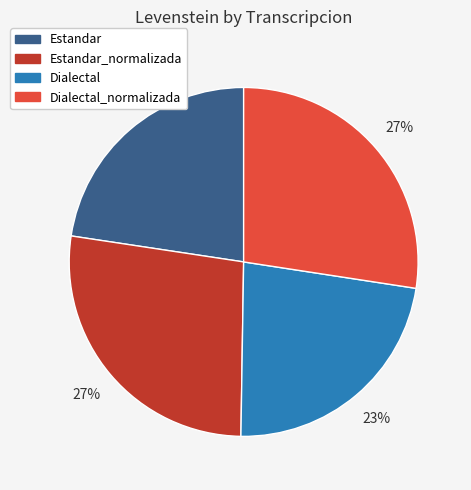

The Dialectal_normalizada slice represents 21% of the pie. True or false?

False